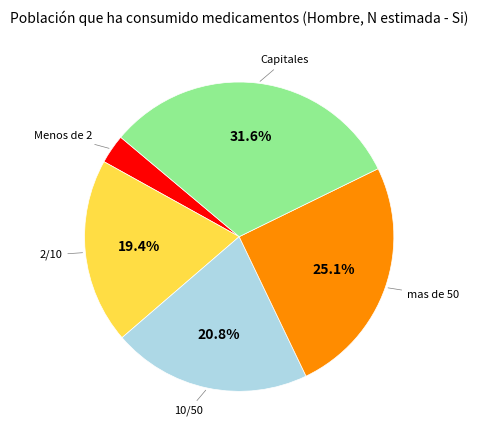

Is there a majority slice in this chart?

No